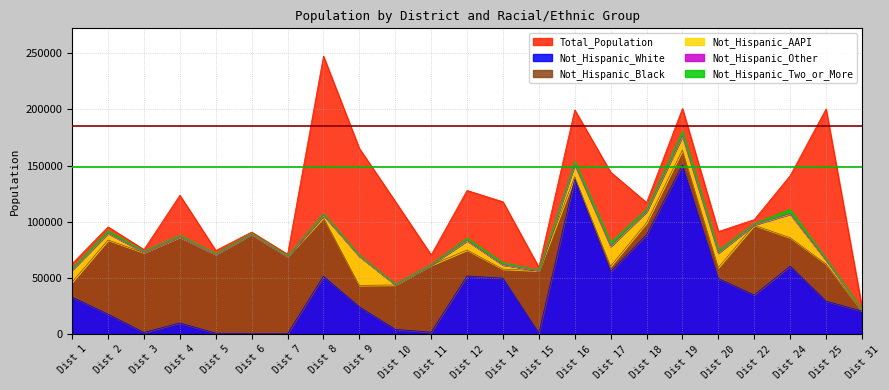

Rank the categories by Not_Hispanic_White value from highest to lowest.

19, 16, 18, 24, 17, 12, 8, 14, 20, 22, 1, 25, 9, 31, 2, 4, 10, 11, 3, 15, 5, 6, 7